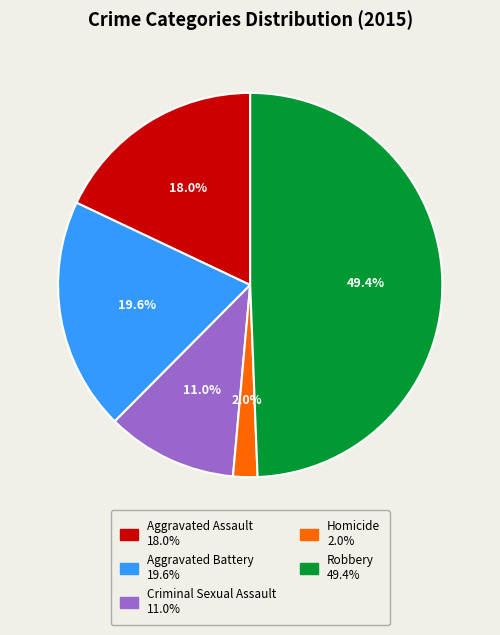

Rank the categories by value from highest to lowest.

Robbery, Aggravated Battery, Aggravated Assault, Criminal Sexual Assault, Homicide